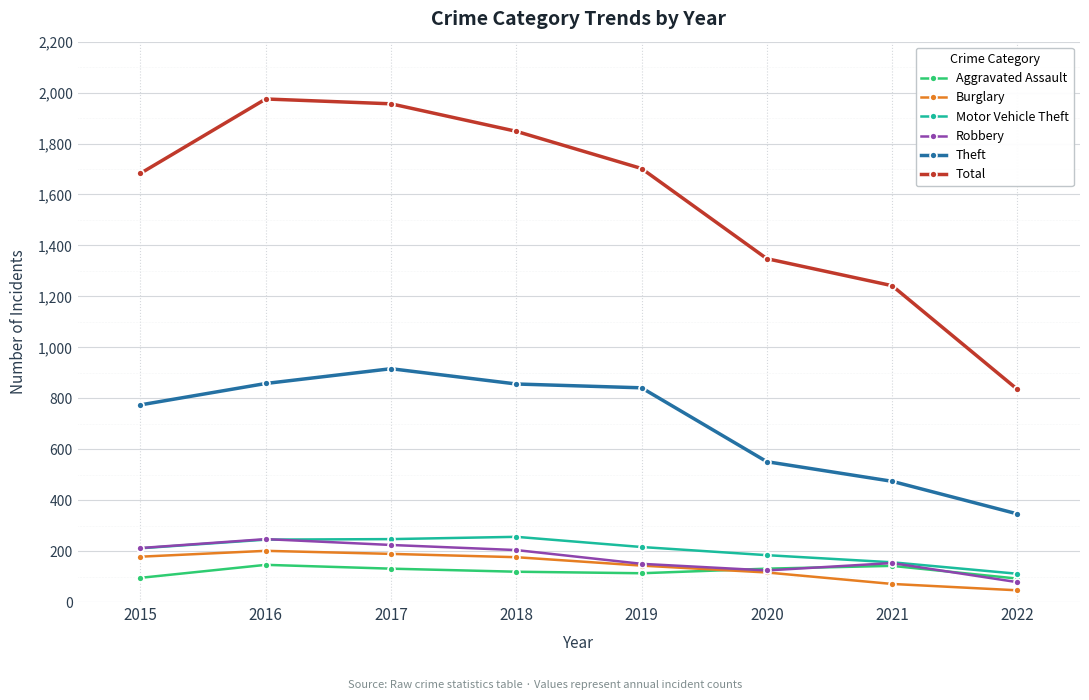

Does the chart display data point markers on the line(s)?

Yes